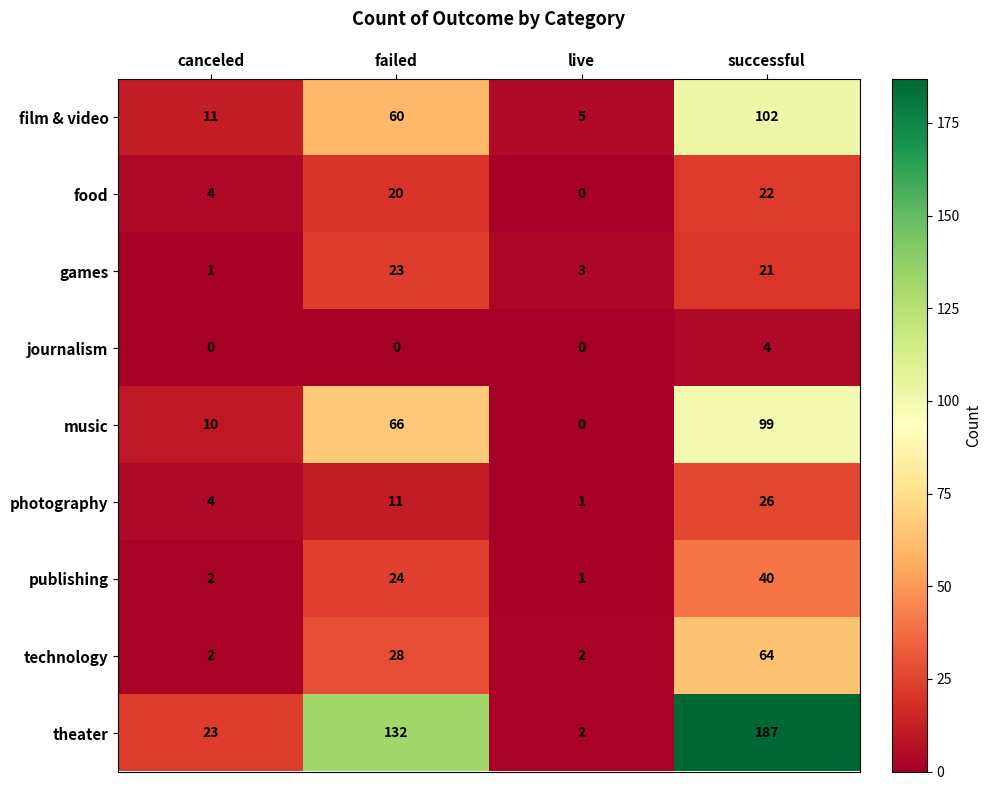

Which series has the widest spread of values?

theater